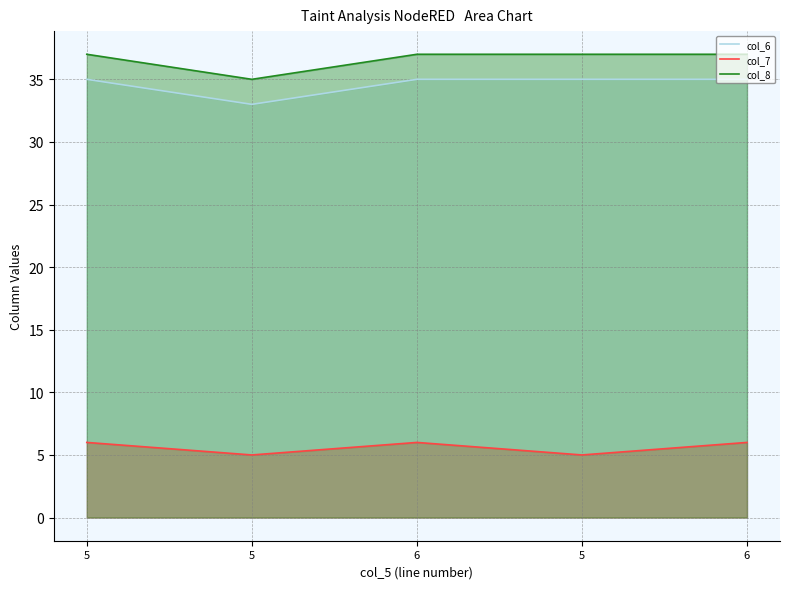

What is the label of the 3rd point from the right?

6